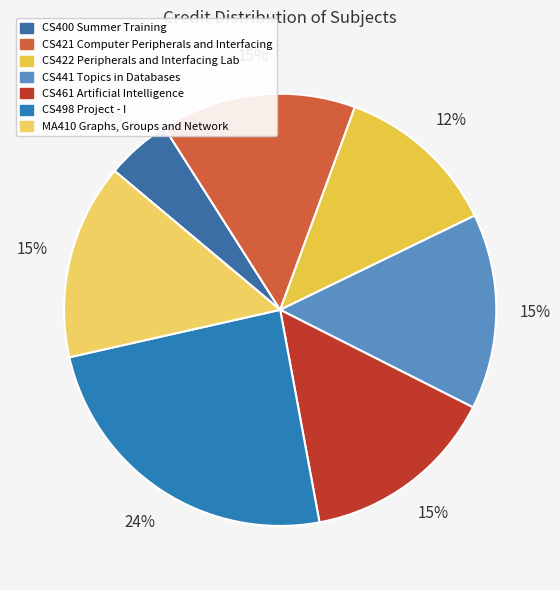

What percentage is the CS441 Topics in Databases slice, to the nearest percent?

15%